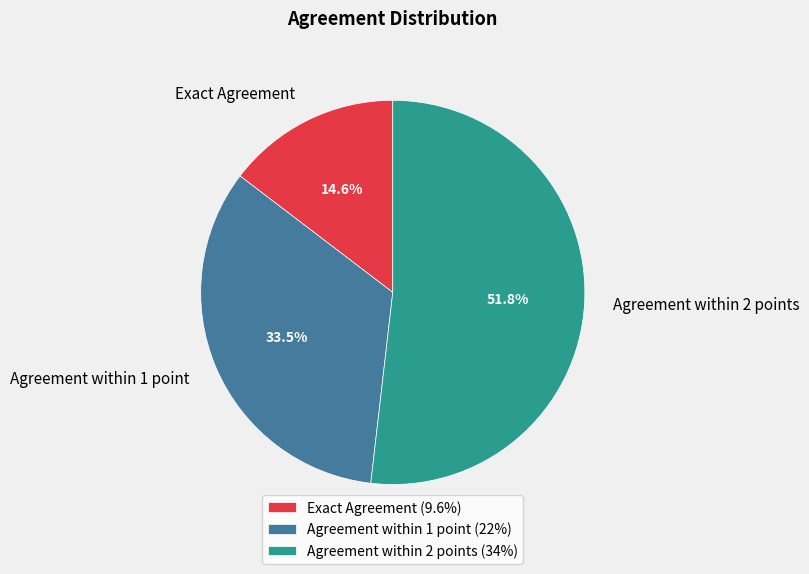

Which has a higher value, Agreement within 2 points or Exact Agreement?

Agreement within 2 points